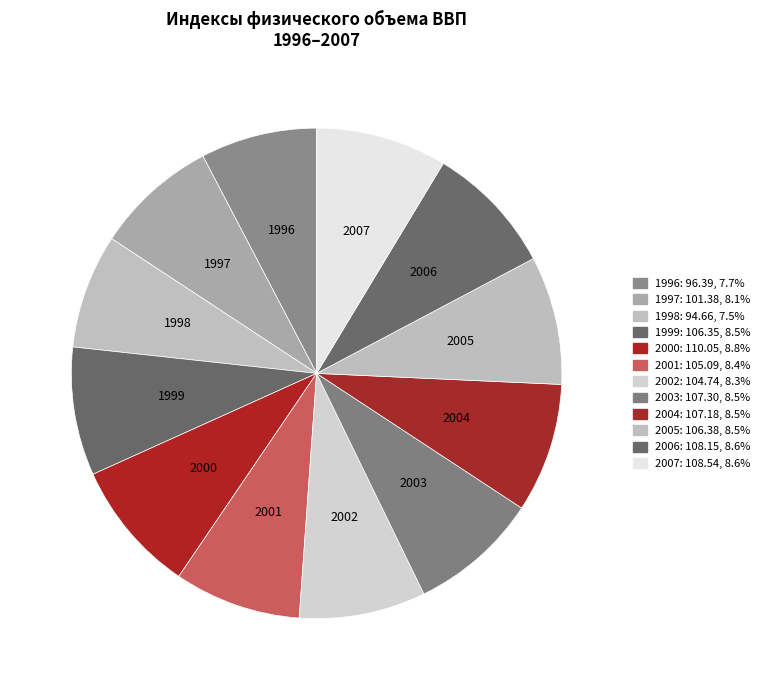

Does any single category account for the majority?

No